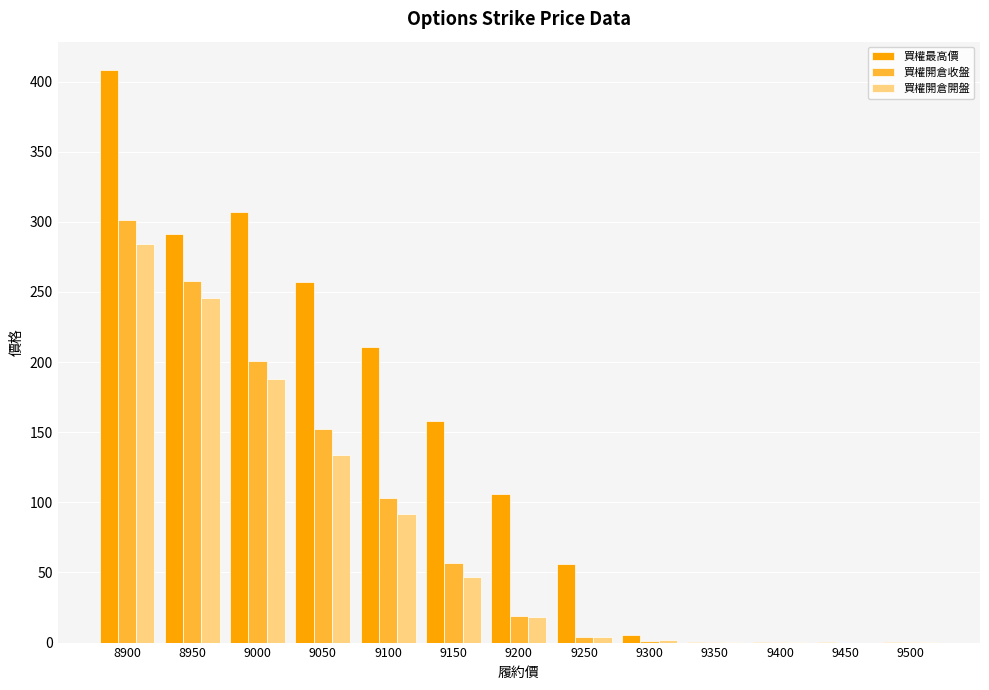

How many groups of bars are there?

13